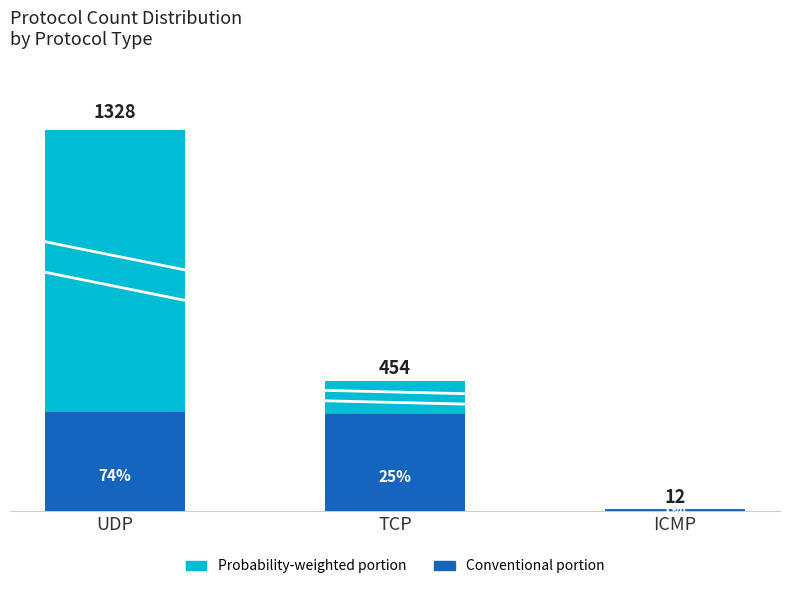

At which category is the sum across all series the highest?

UDP